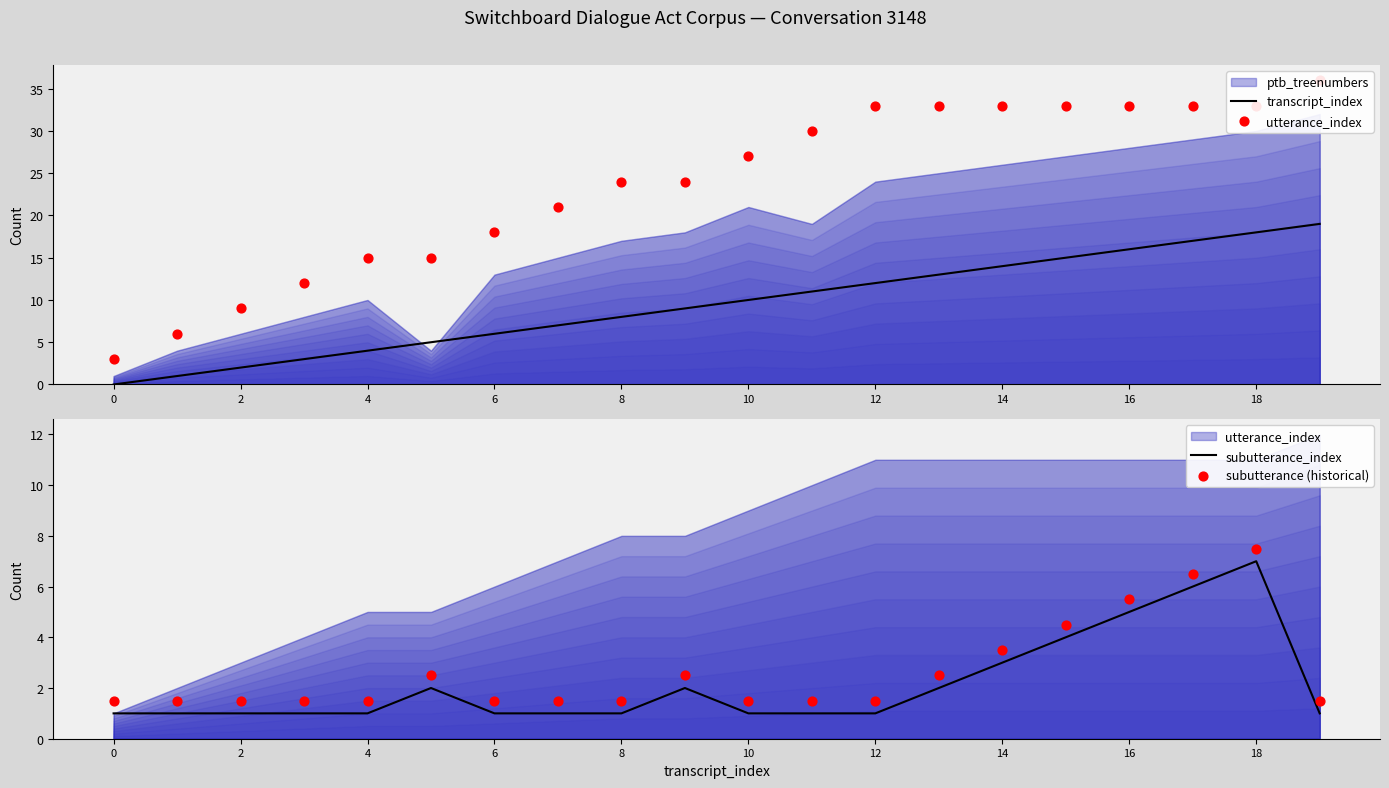

At which category is the sum across all series the highest?

18